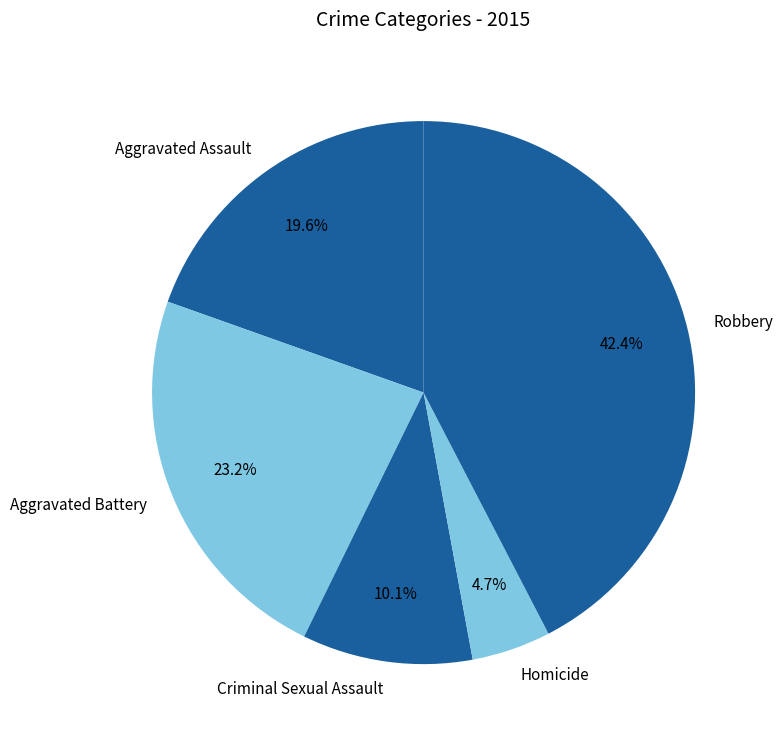

To the nearest percent, what is the average slice percentage?

20%